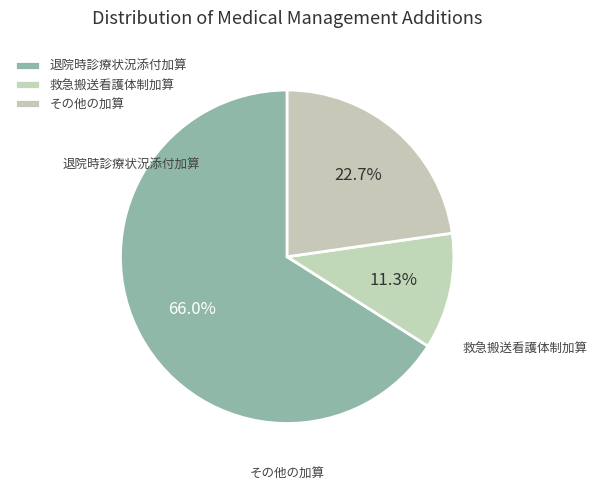

How many slices are in this pie chart?

3